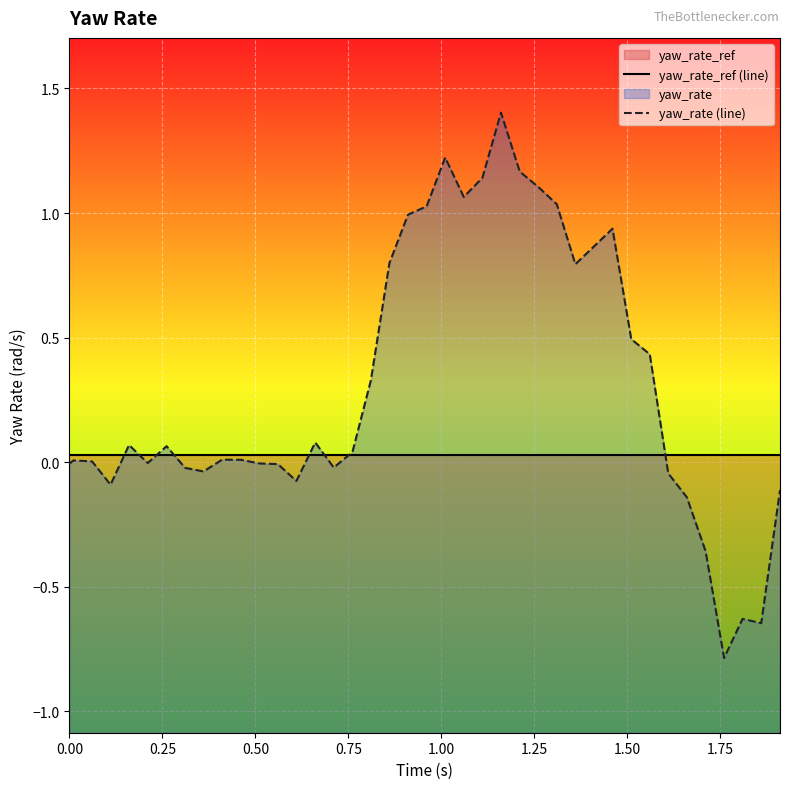

Rank the series by their average value, from lowest to highest.

yaw_rate_ref (line), yaw_rate (line)